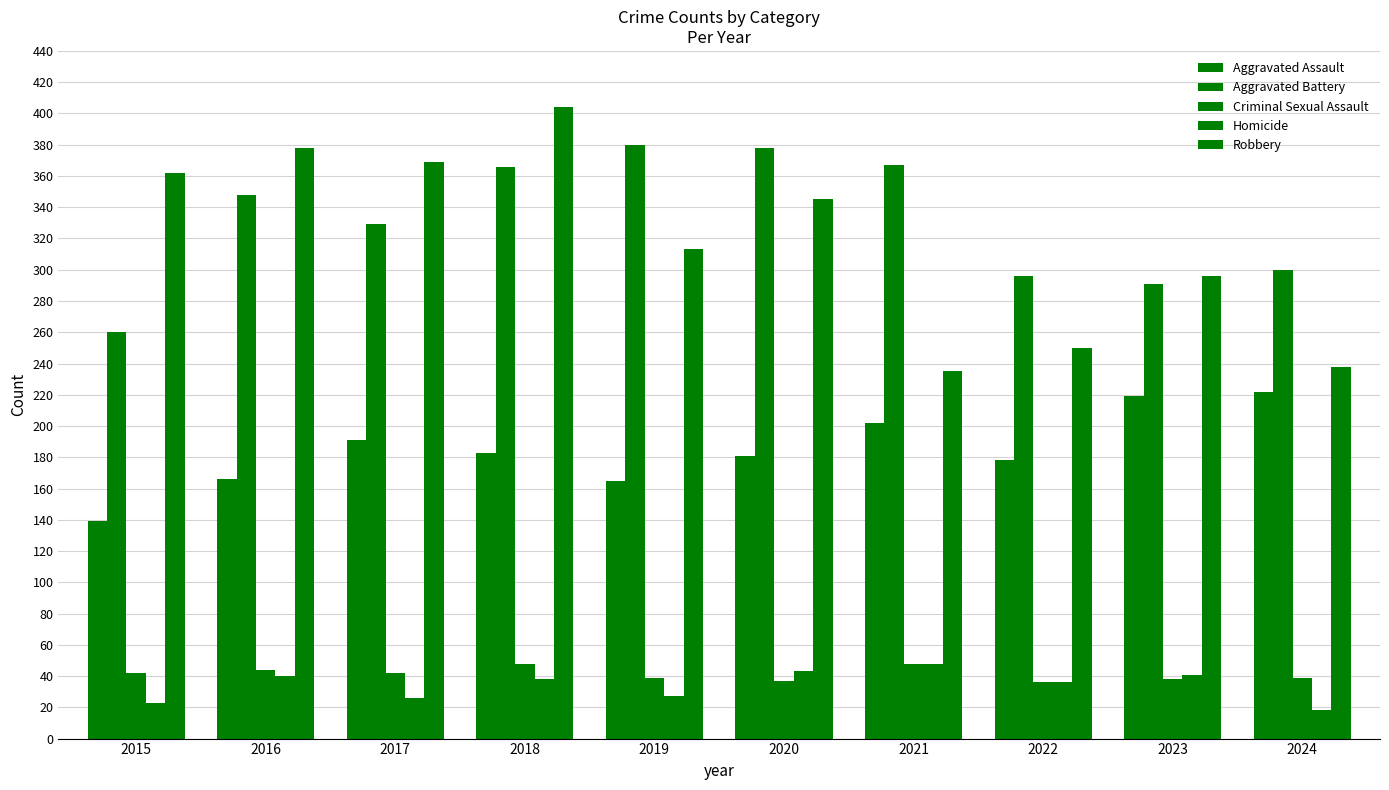

How many categories are shown in the chart?

10